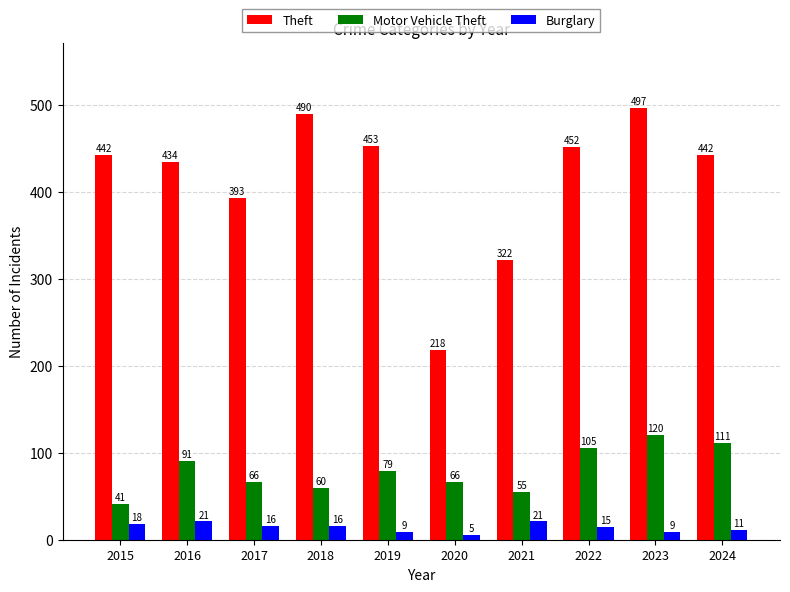

What is the difference between the highest and lowest values at 2018?

474